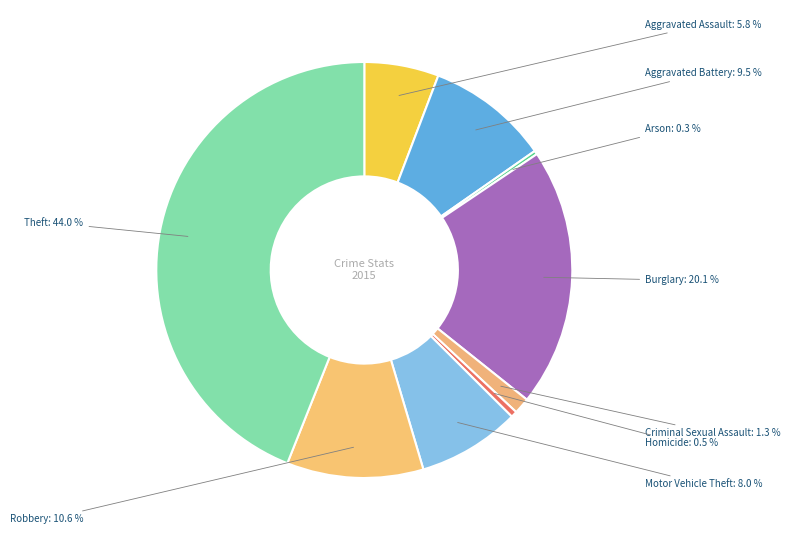

Approximately how many times larger is the value at Theft compared to Burglary?

2.2